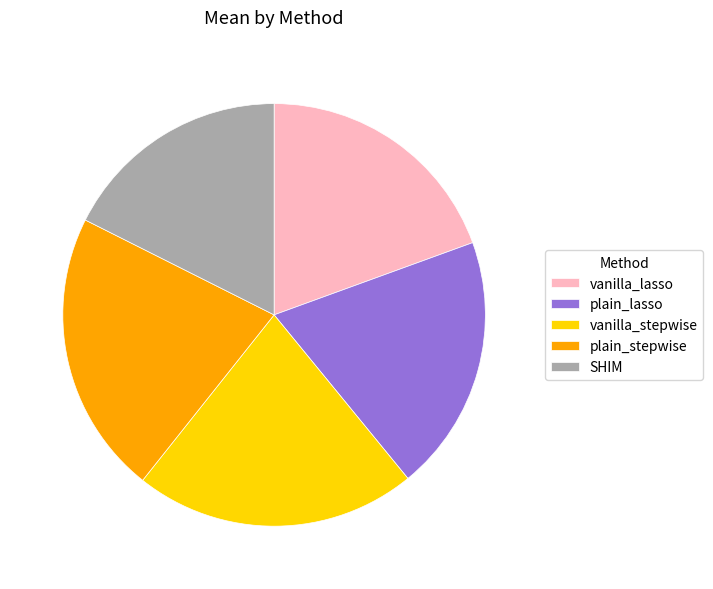

Which has a higher value, SHIM or vanilla_lasso?

vanilla_lasso